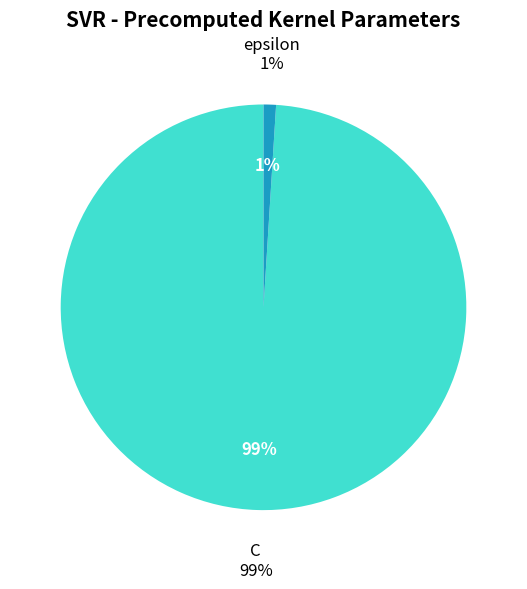

The epsilon slice represents 1% of the pie. True or false?

True